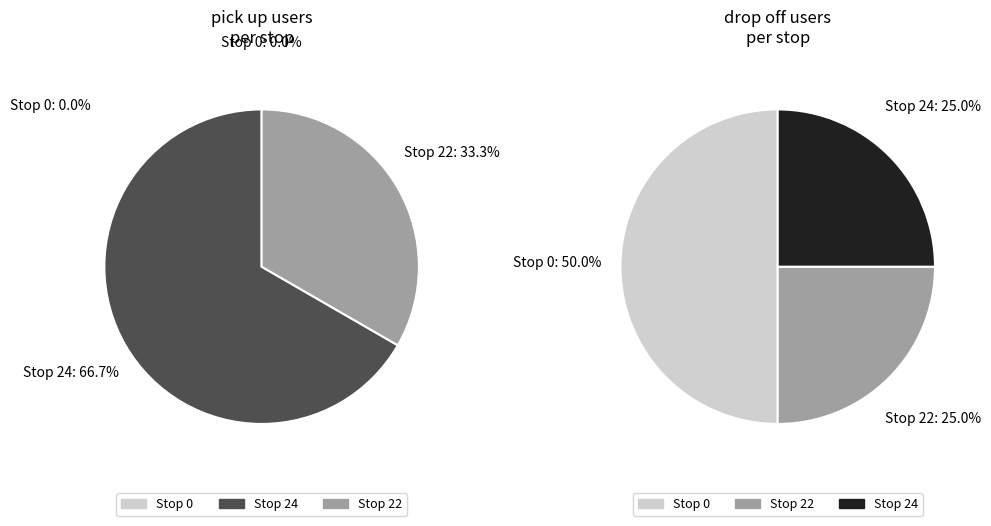

The 1 slice represents 0% of the pie. True or false?

True